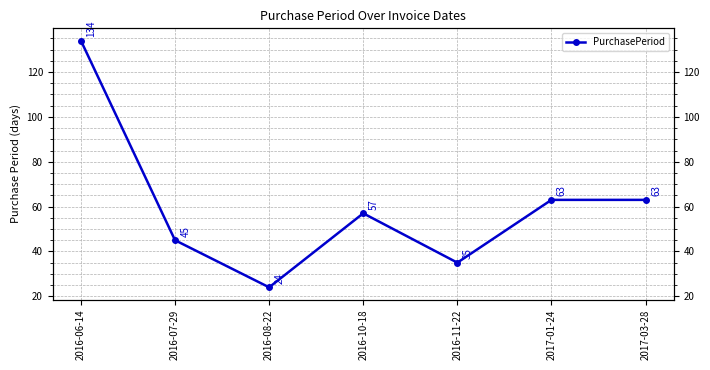

The chart shows a value of 24 at 2016-08-22. True or false?

True